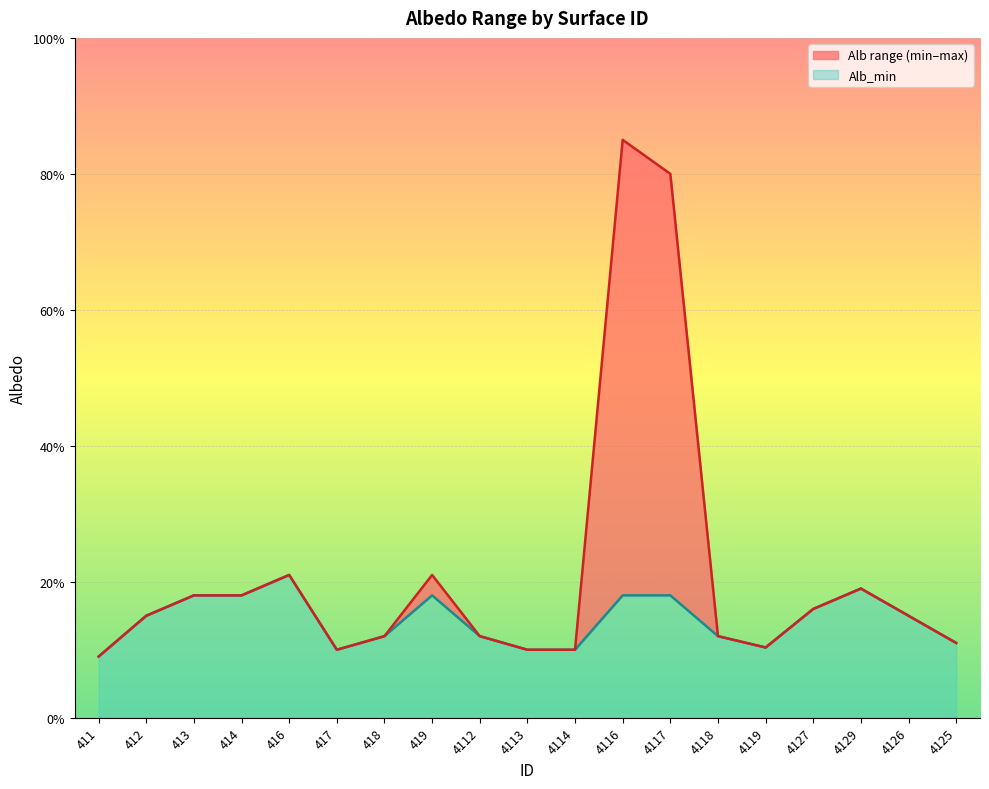

What position from the right is 418?

13